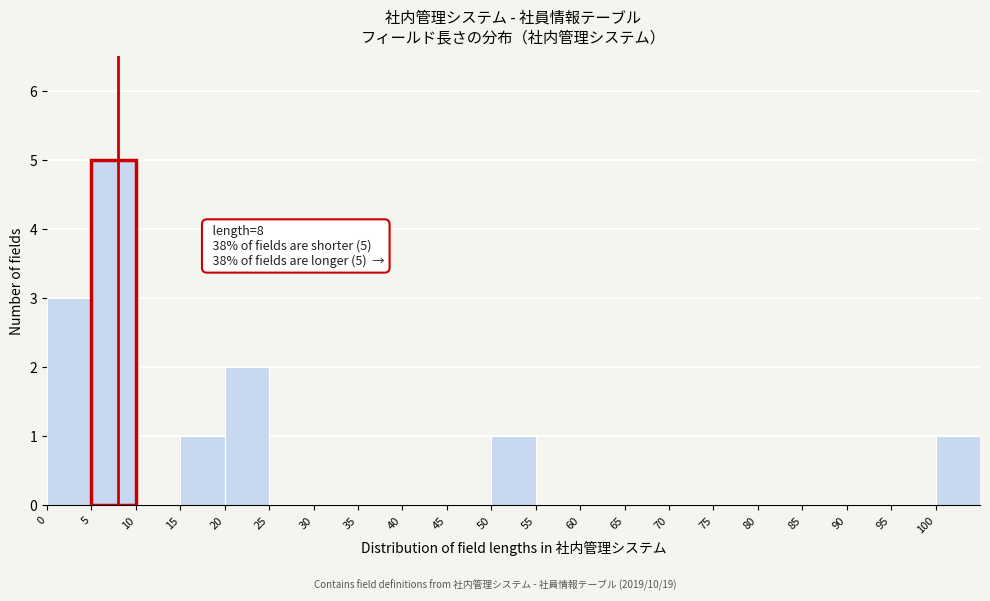

Which range on the x-axis has the tallest bar?

5 to 10